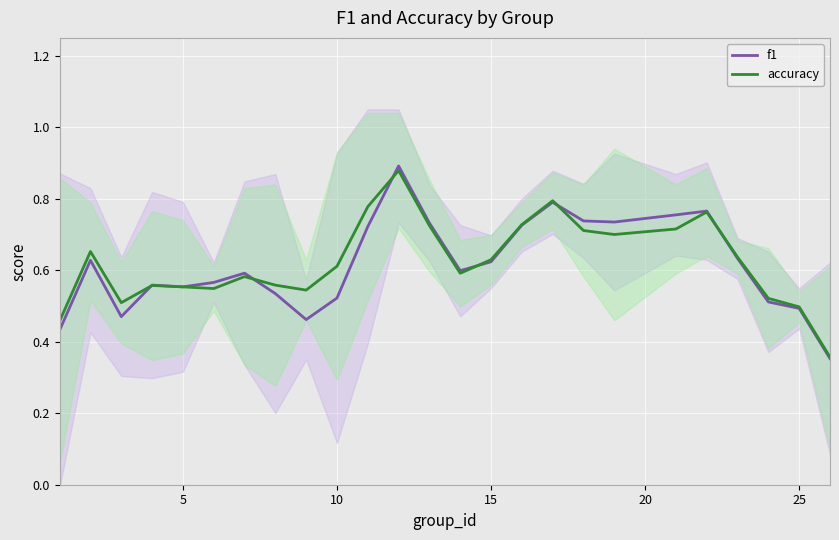

What is the smallest value displayed?

0.4